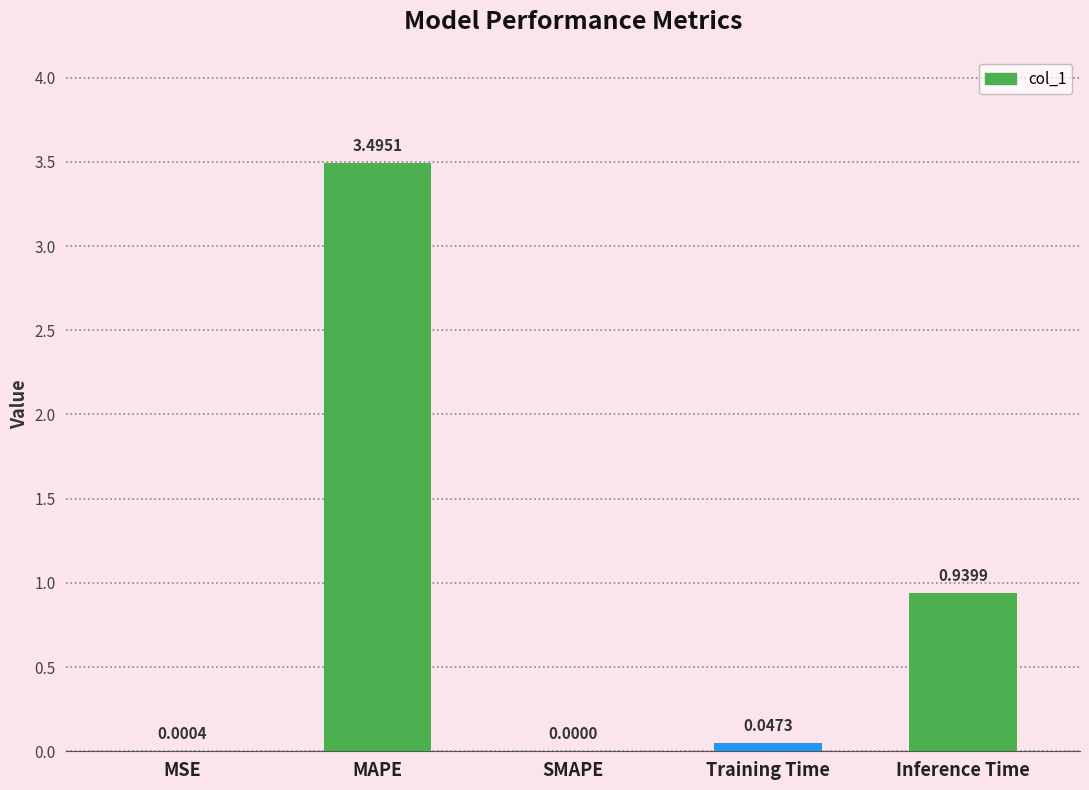

Are the bars horizontal?

No